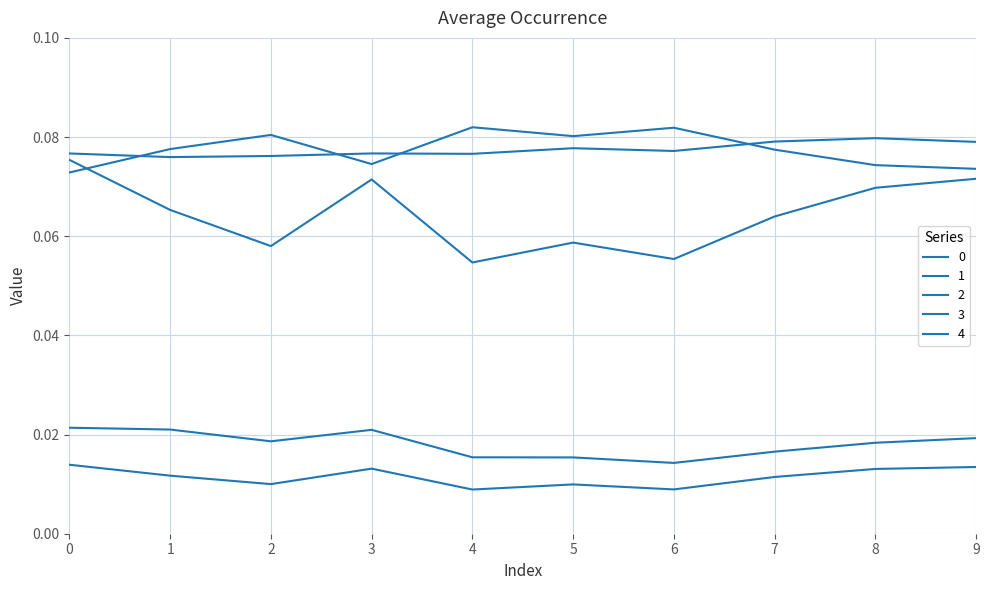

How many lines are shown in the chart?

5